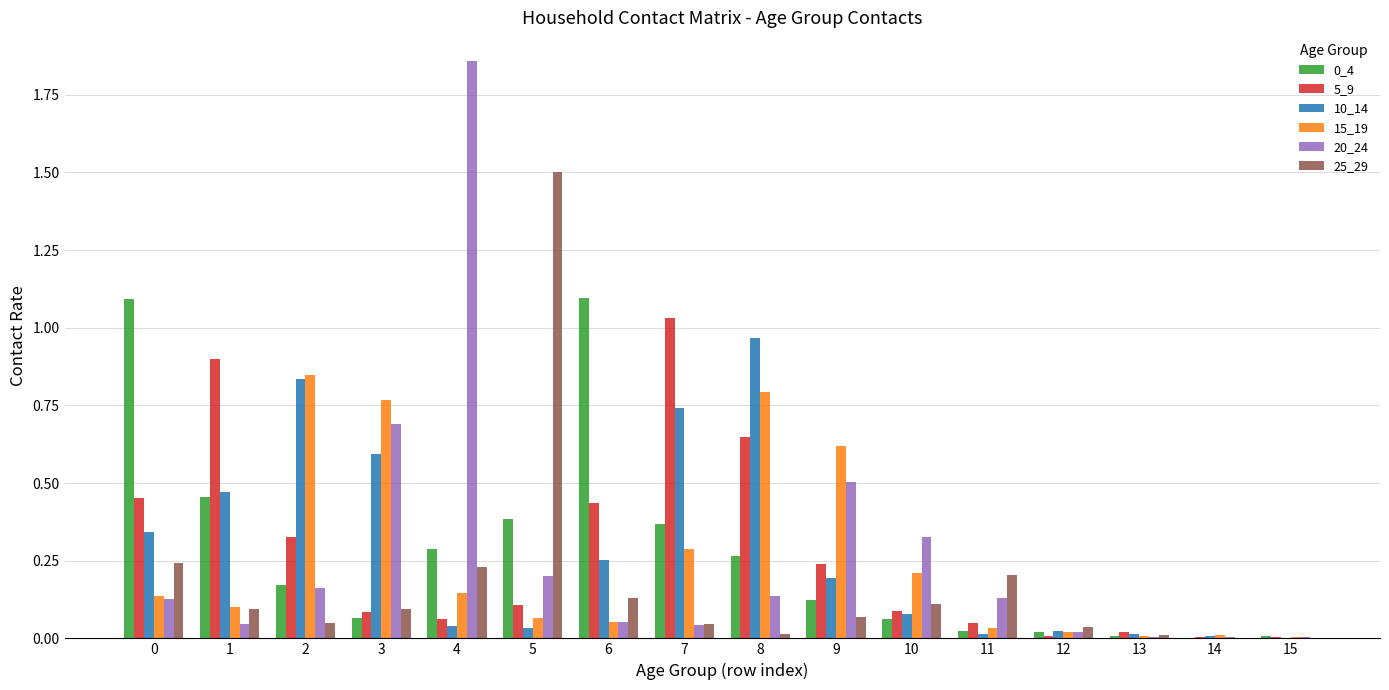

Between 7 and 10, which series saw the biggest shift?

5_9